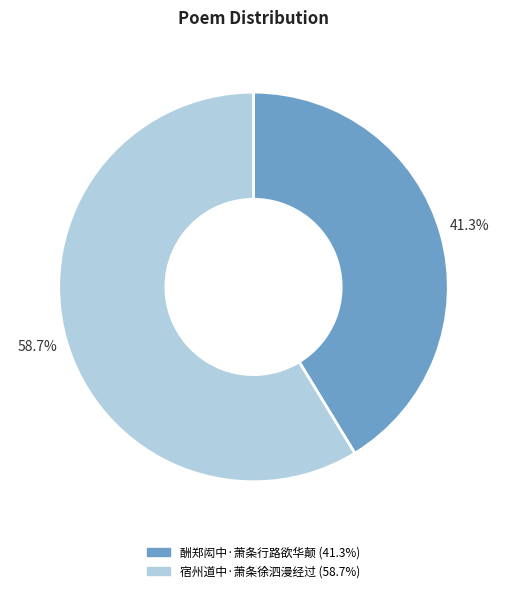

Which slice is the largest?

宿州道中·萧条徐泗漫经过